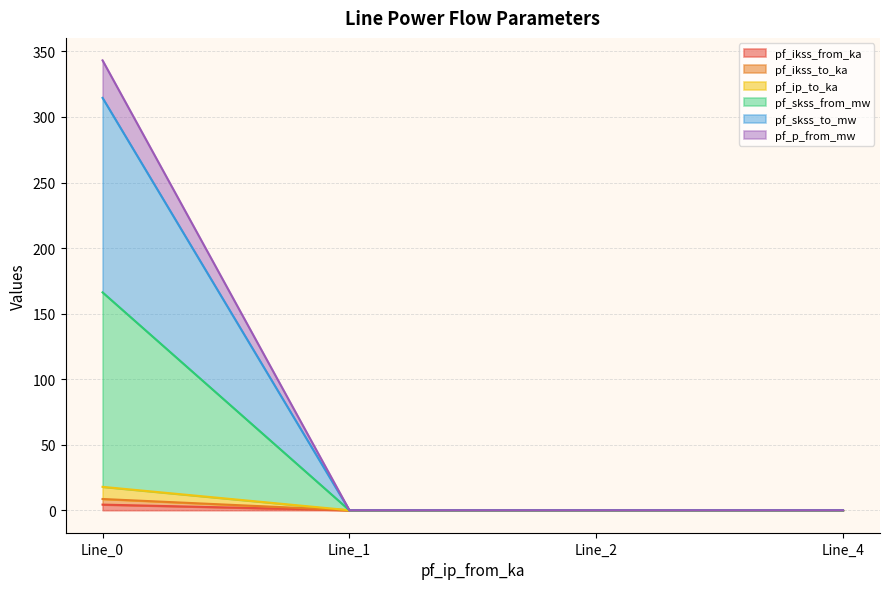

Reading left to right, transcribe all the data shown in this chart.

pf_ikss_from_ka: 4.3	0.0	0.0	0.0
pf_ikss_to_ka: 8.6	0.0	0.0	0.0
pf_ip_to_ka: 17.8	0.0	0.0	0.0
pf_skss_from_mw: 166.2	0.0	0.0	0.0
pf_skss_to_mw: 314.6	0.0	0.0	0.0
pf_p_from_mw: 343.2	0.0	0.0	0.0